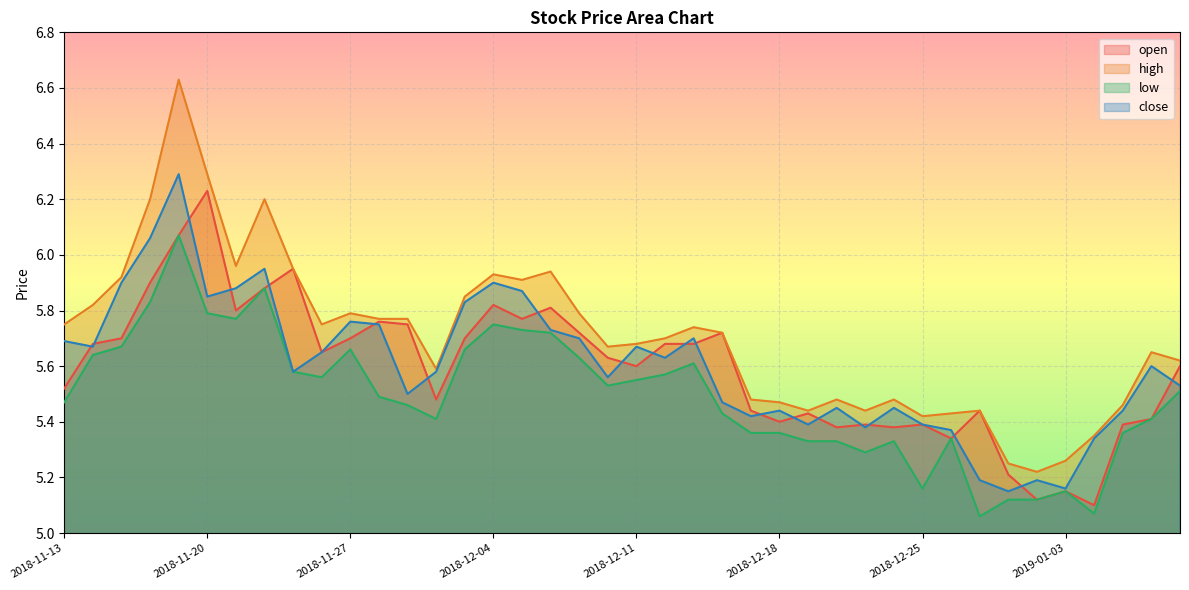

Is it true that open equals 6.2 at 2018-11-20?

True